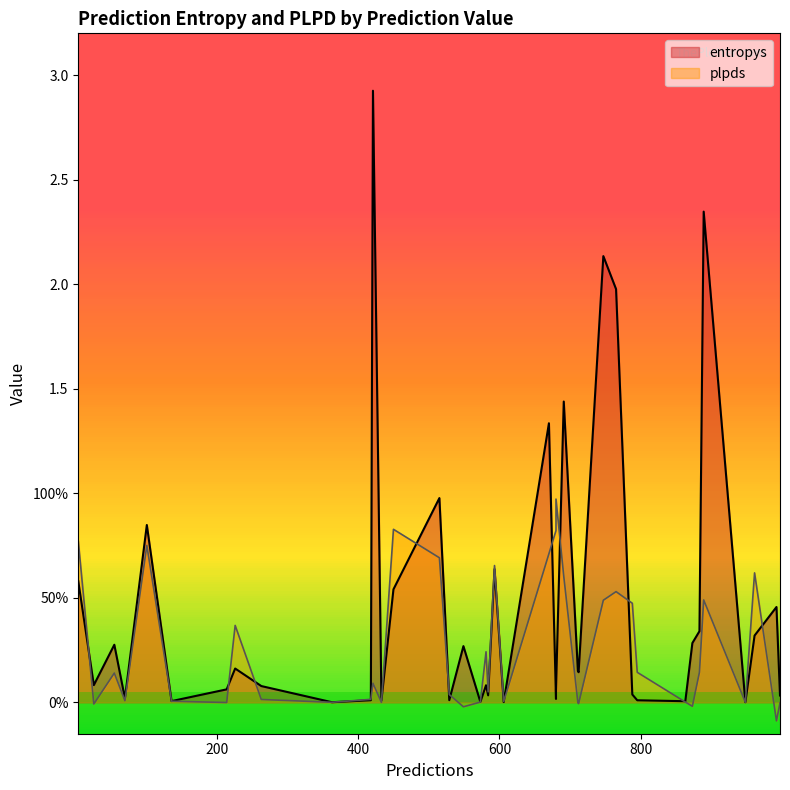

How many values in the plpds series exceed 0?

31